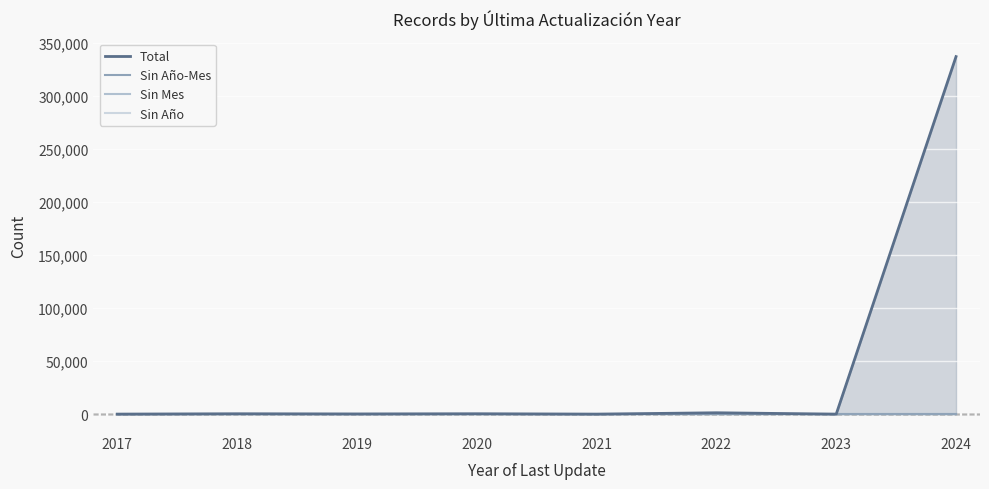

Is the value of Sin Año-Mes at 2022 greater than the value of Sin Mes at 2023?

No